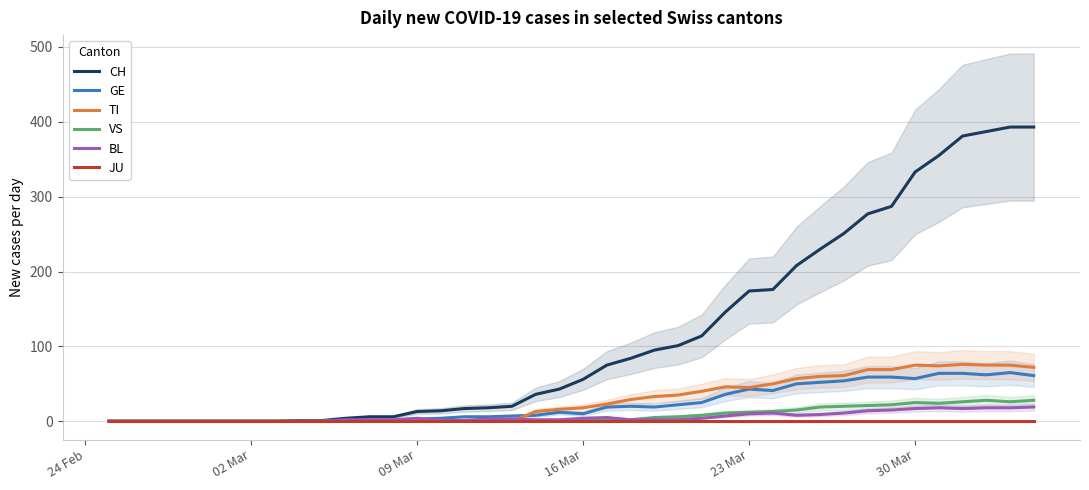

What is the value of the GE point at the 27th from the left?

36